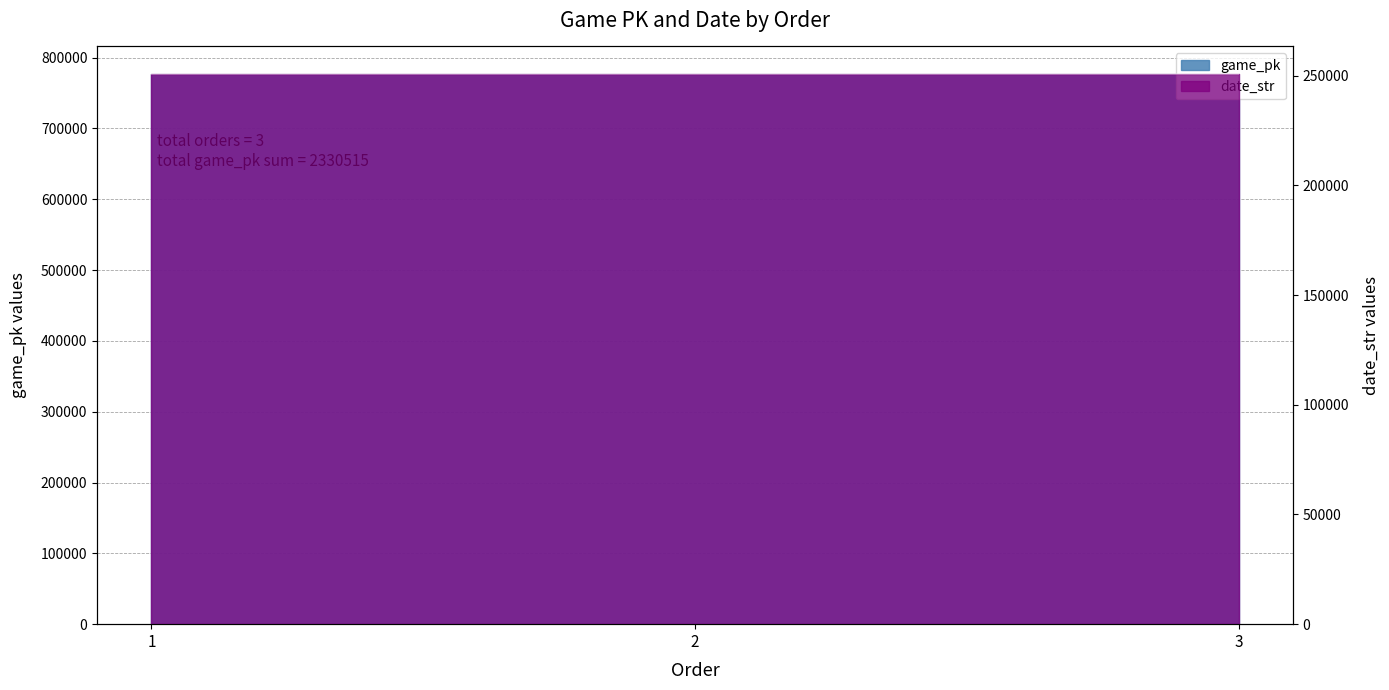

Reading right to left, transcribe all the data shown in this chart.

game_pk: 776852	776838	776825
date_str: 250805	250806	250808